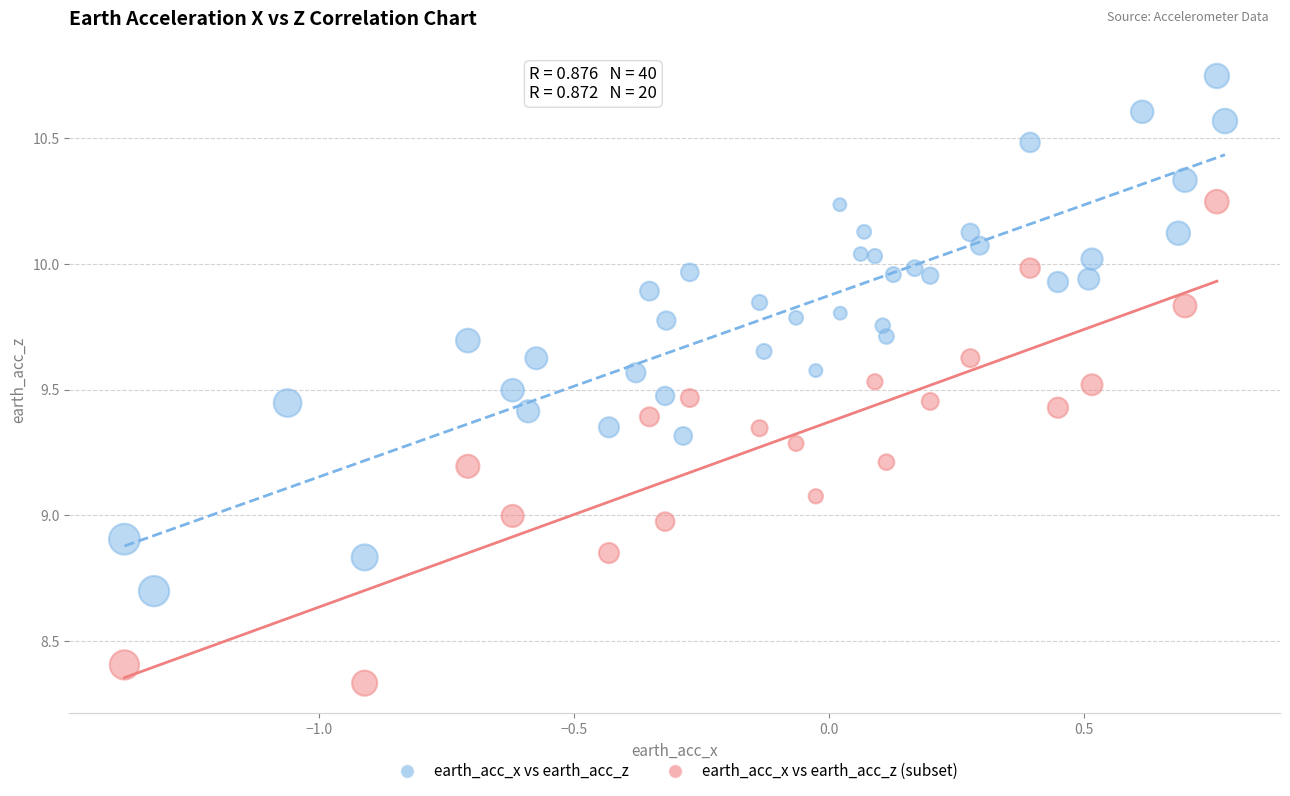

Which series reaches the minimum Y coordinate?

earth_acc_x vs earth_acc_z (subset)